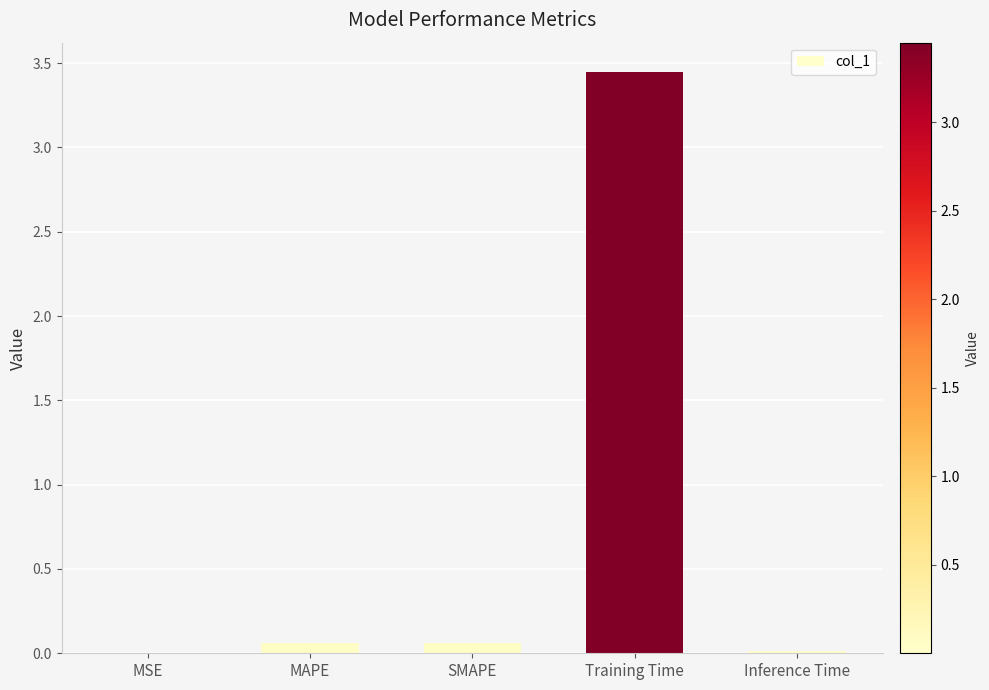

True or false: the data shows 0.0 at Inference Time.

True